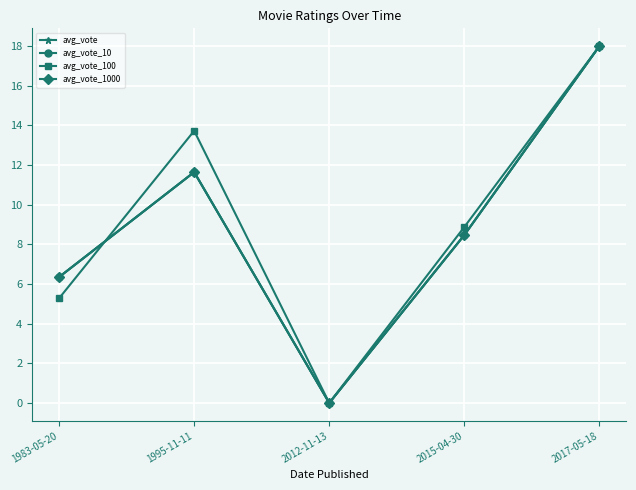

What is the value of the avg_vote_1000 point at the 5th from the left?

18.0